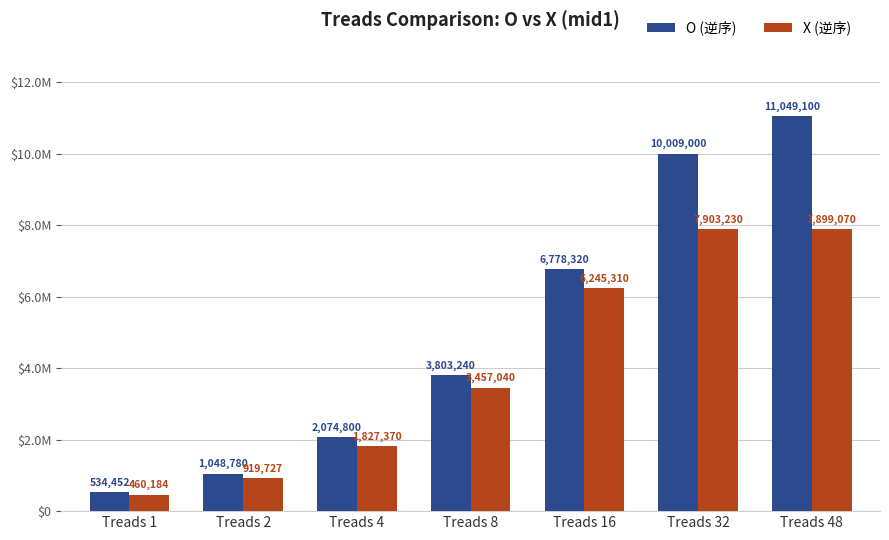

What is the value of the O (逆序) bar at the 4th from the left?

3803240